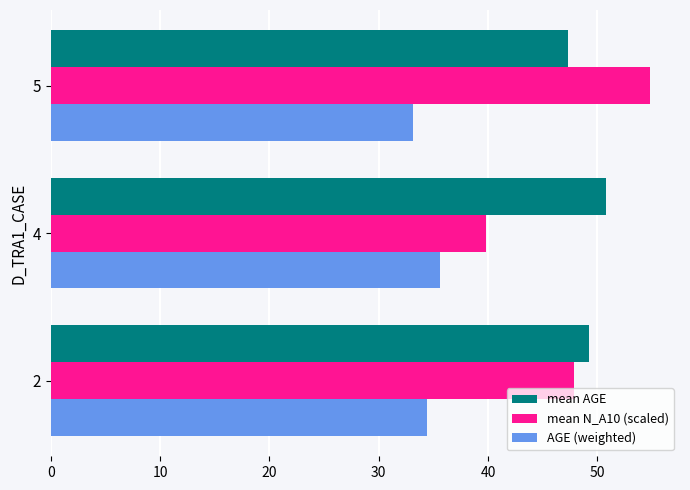

What is the difference between the maximum and minimum values in the mean AGE series?

3.5